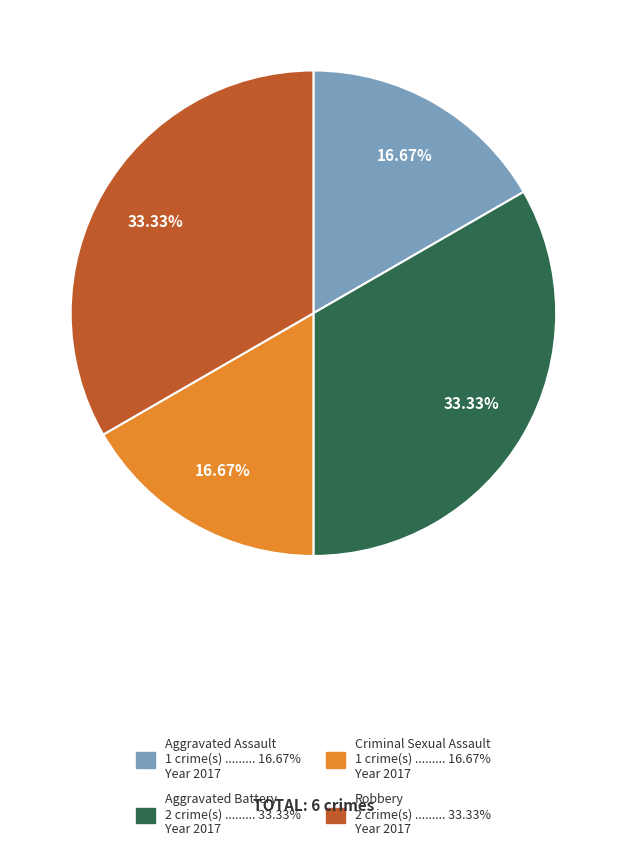

To the nearest percent, what is the difference between the largest and smallest slice percentages?

17%